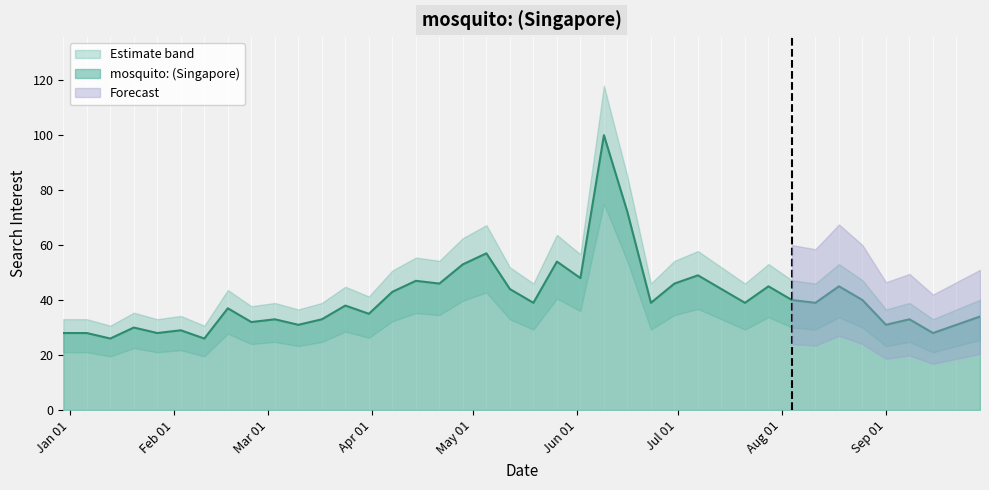

True or false: the data has more than 1 interior local peaks.

True